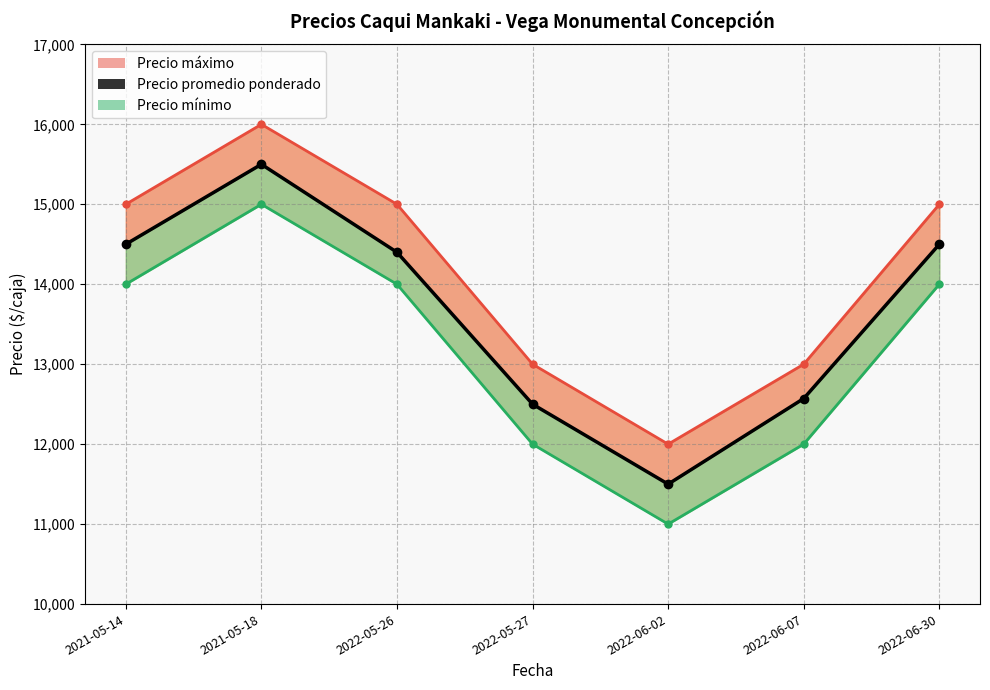

True or false: Precio minimo has a value of 3324 at 2022-06-07.

False